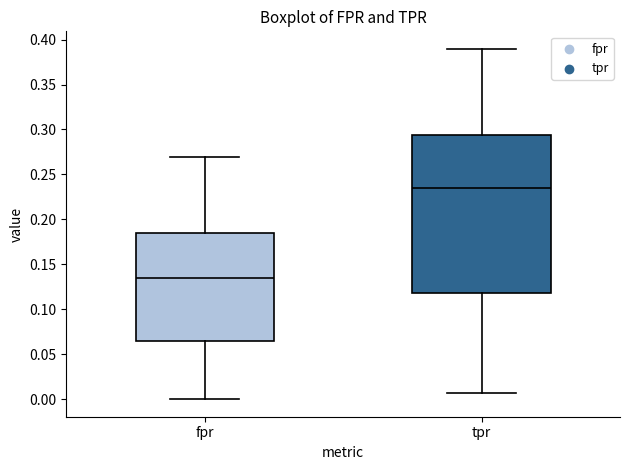

Where is the upper edge of the box for fpr on the y-axis? The values are not printed on the chart, so give them approximately, as read against the axis.

0.185